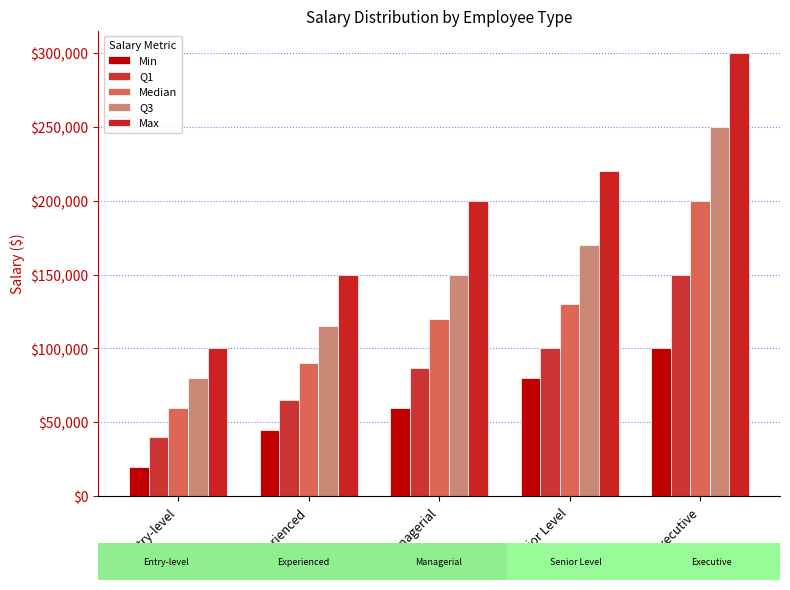

What position from the right is Managerial?

3